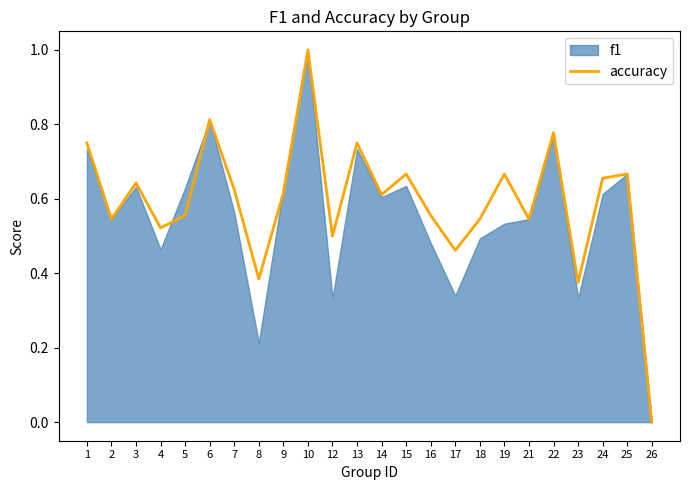

What is the change in value from 6 to 14?

-0.2